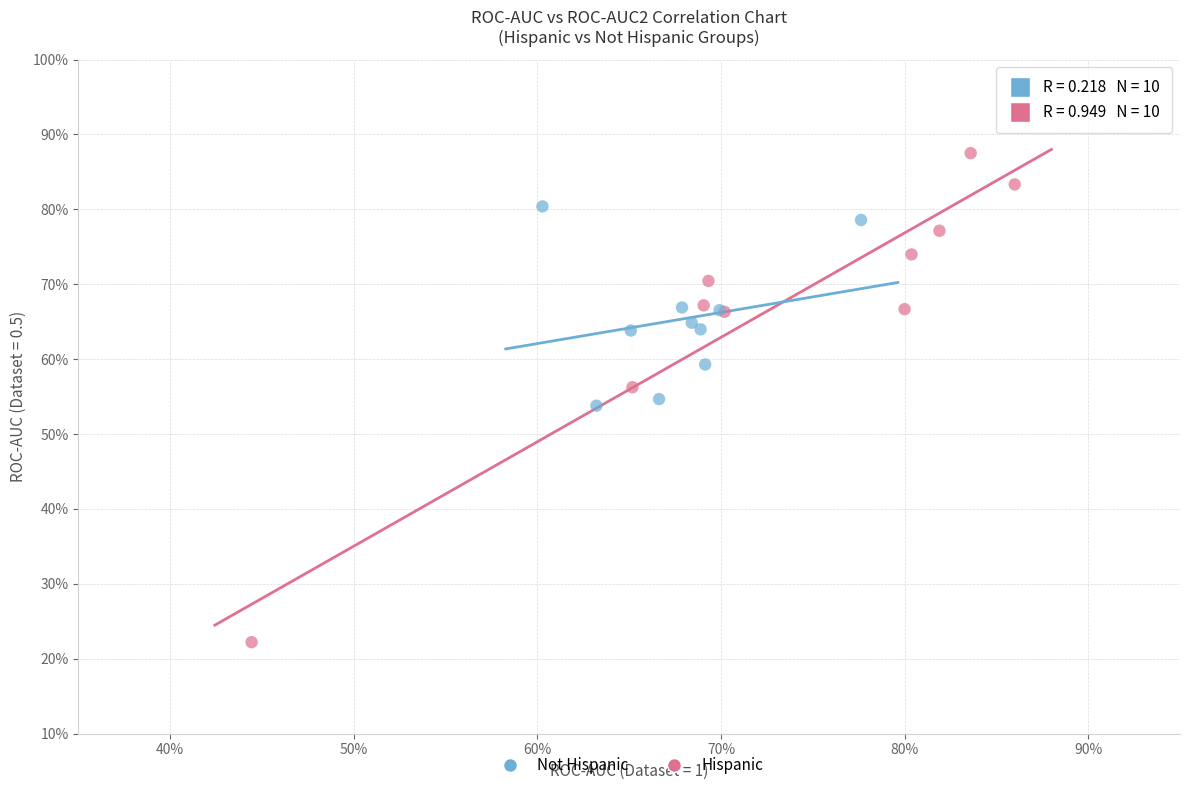

Which series has the widest spread of Y values?

Hispanic